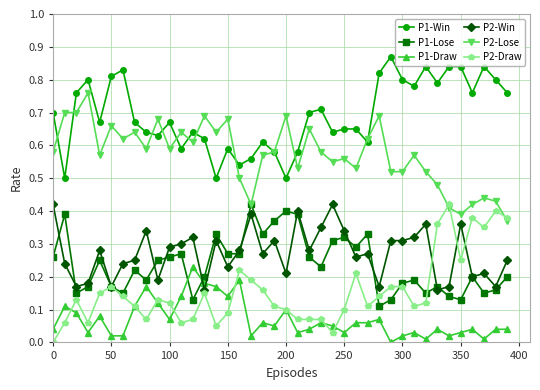

True or false: P2-Lose and P2-Win intersect in this chart.

False